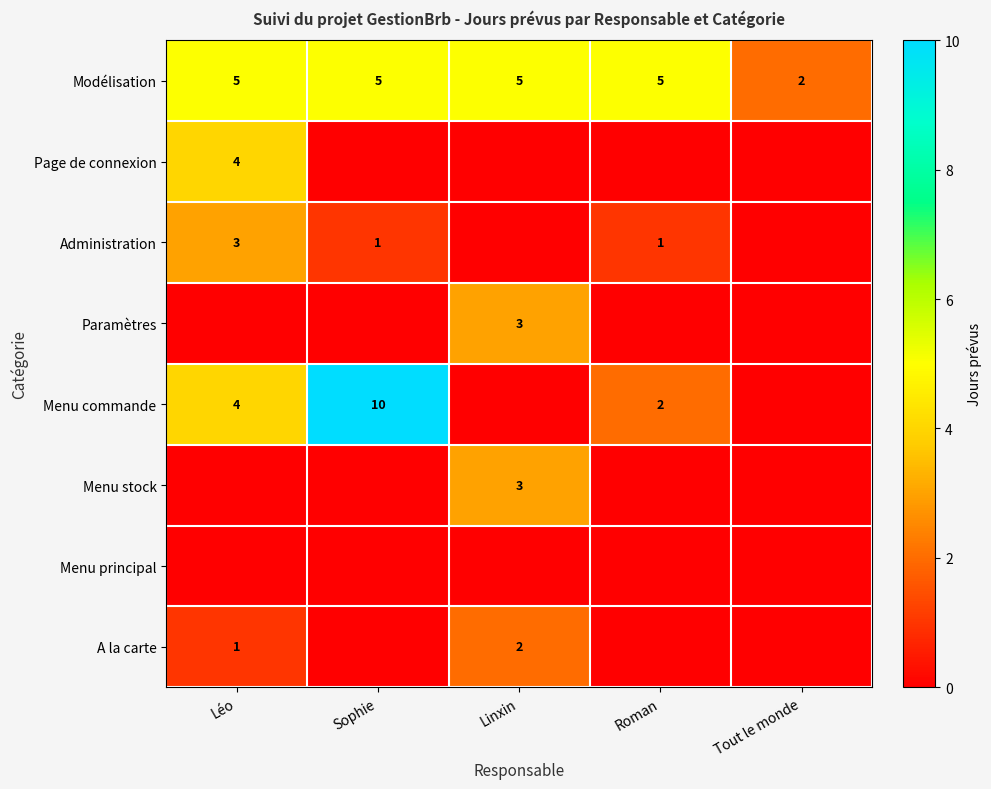

True or false: Administration has a value of 3 at Léo.

True